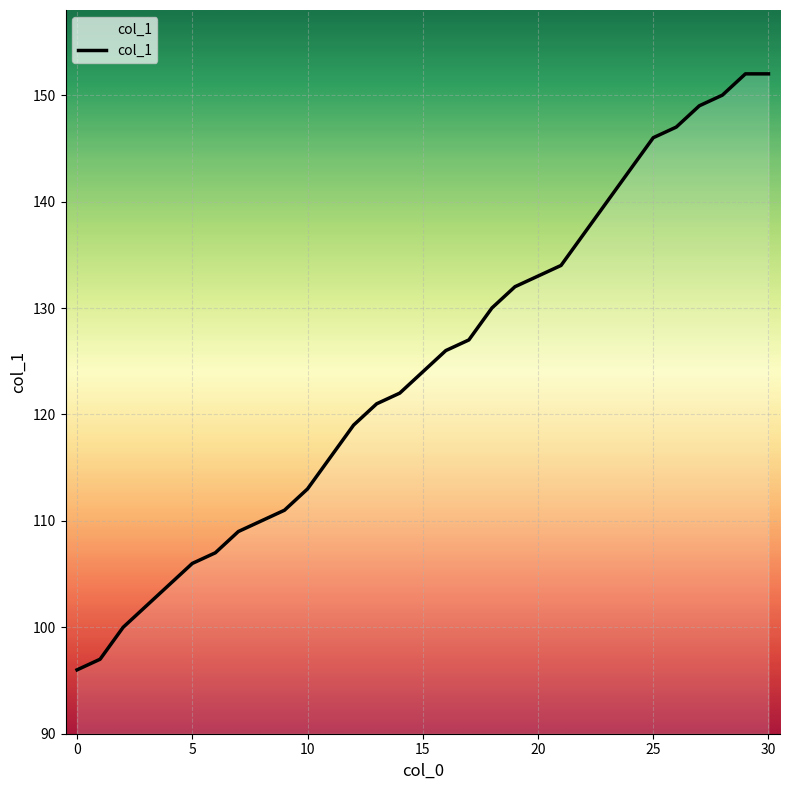

Does the chart display data point markers on the line(s)?

No